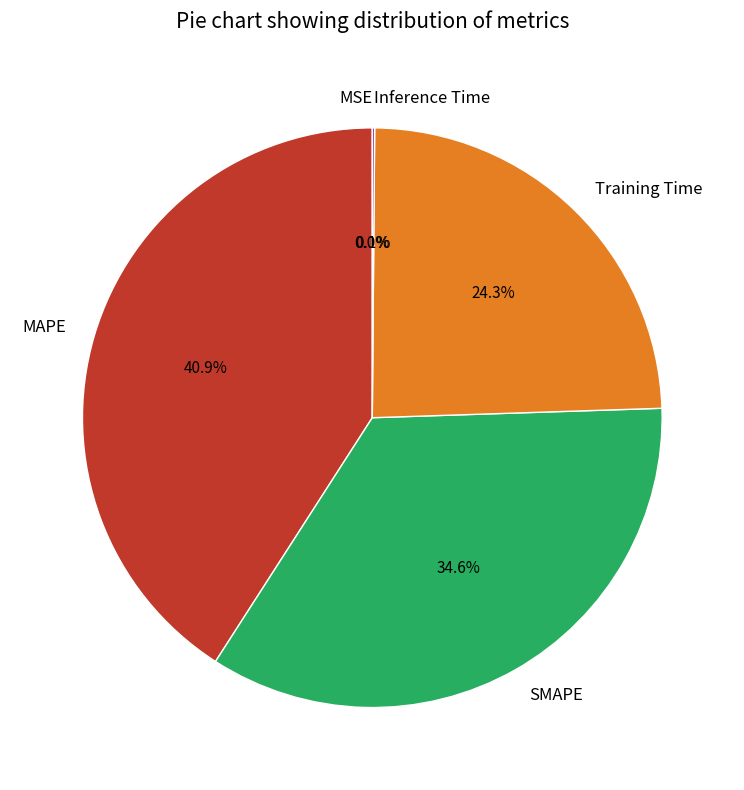

Is there any slice that represents more than half of the pie?

No